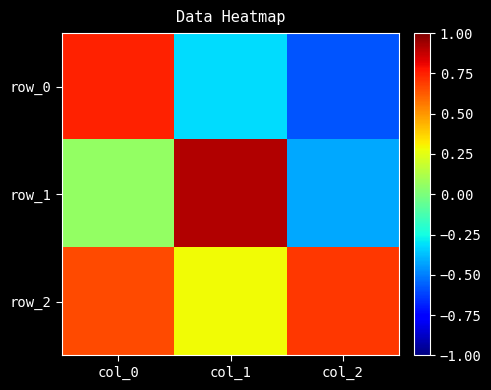

Is it true that row_0 equals 0.4 at col_0?

False